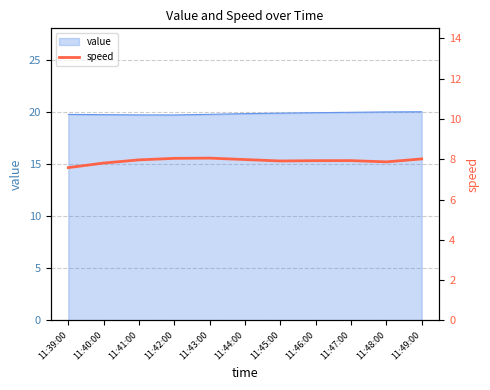

How many lines are shown in the chart?

1